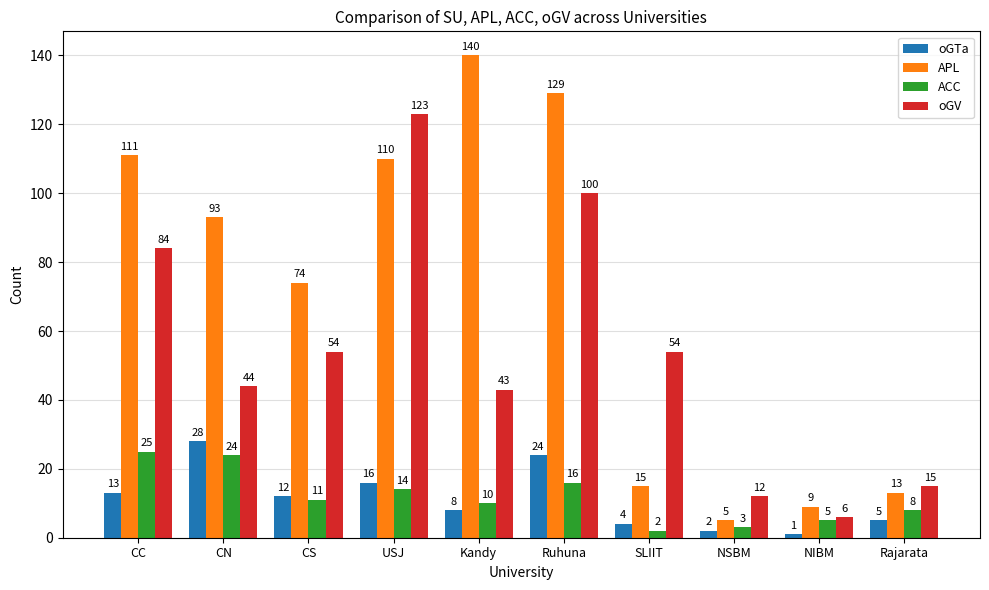

True or false: ACC has a value of 3 at NSBM.

True